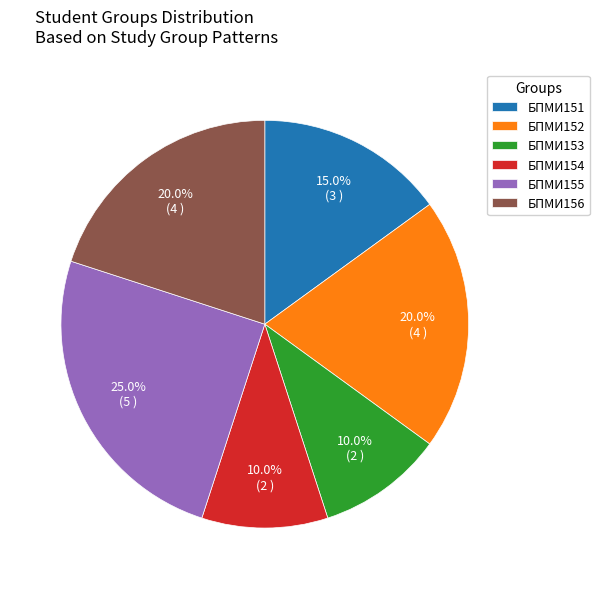

To the nearest percent, what is the average slice percentage?

17%